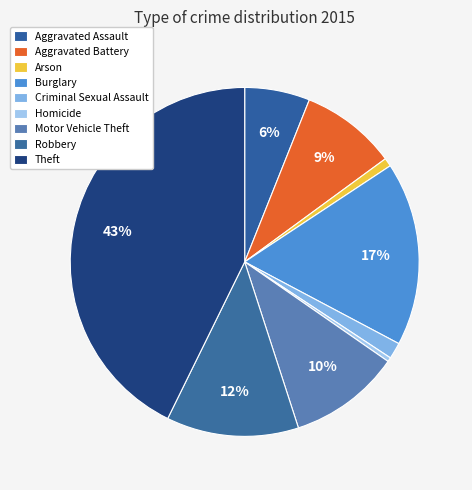

Rank the categories by value from highest to lowest.

Theft, Burglary, Robbery, Motor Vehicle Theft, Aggravated Battery, Aggravated Assault, Criminal Sexual Assault, Arson, Homicide